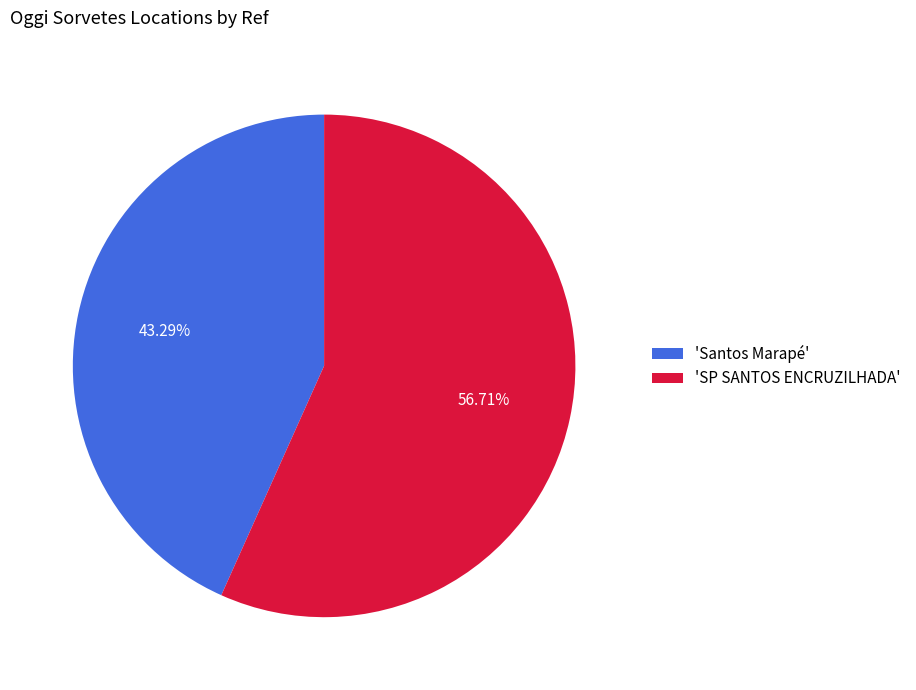

Is there a majority slice in this chart?

Yes